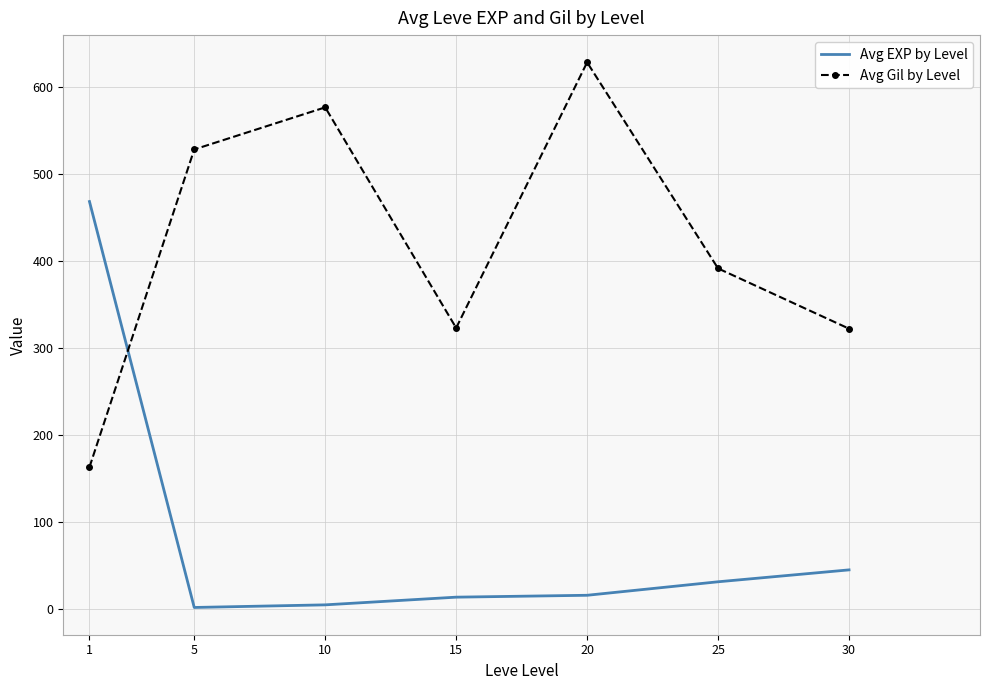

The value of Avg Gil by Level at 15 is 555.6. True or false?

False